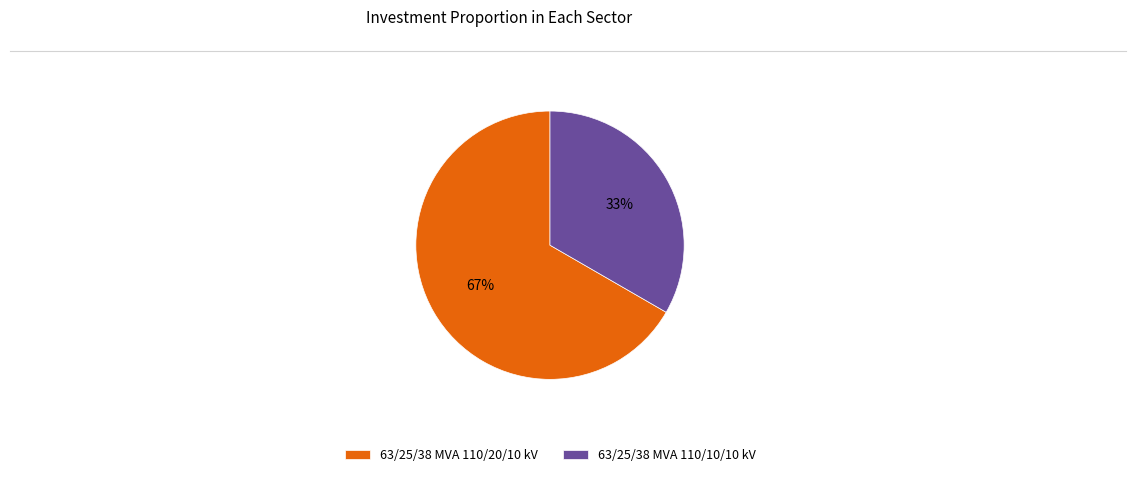

What is the largest slice in the pie chart?

63/25/38 MVA 110/20/10 kV